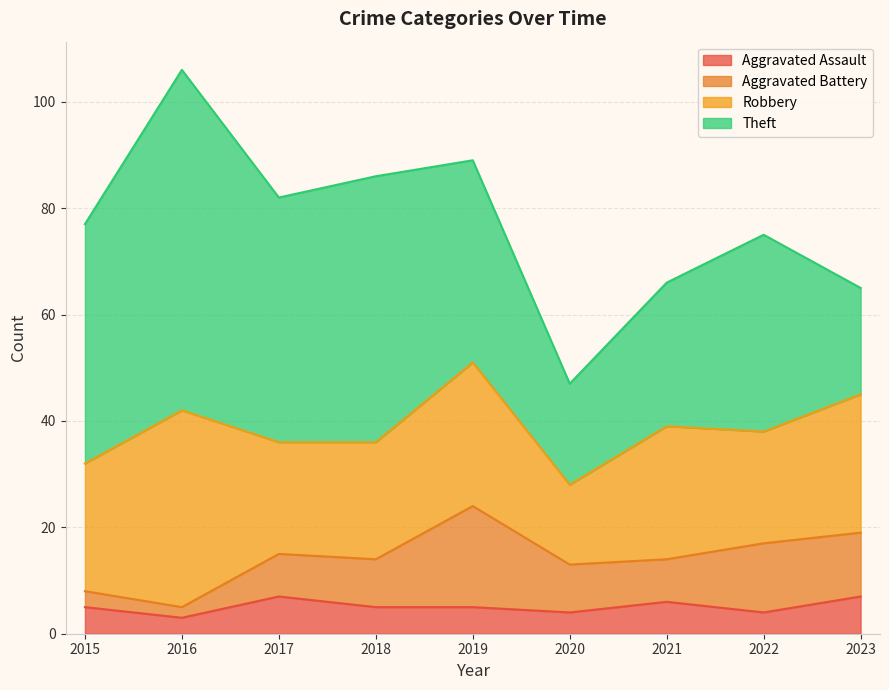

Rank the series at 2016 from lowest to highest value.

Aggravated Battery, Aggravated Assault, Robbery, Theft